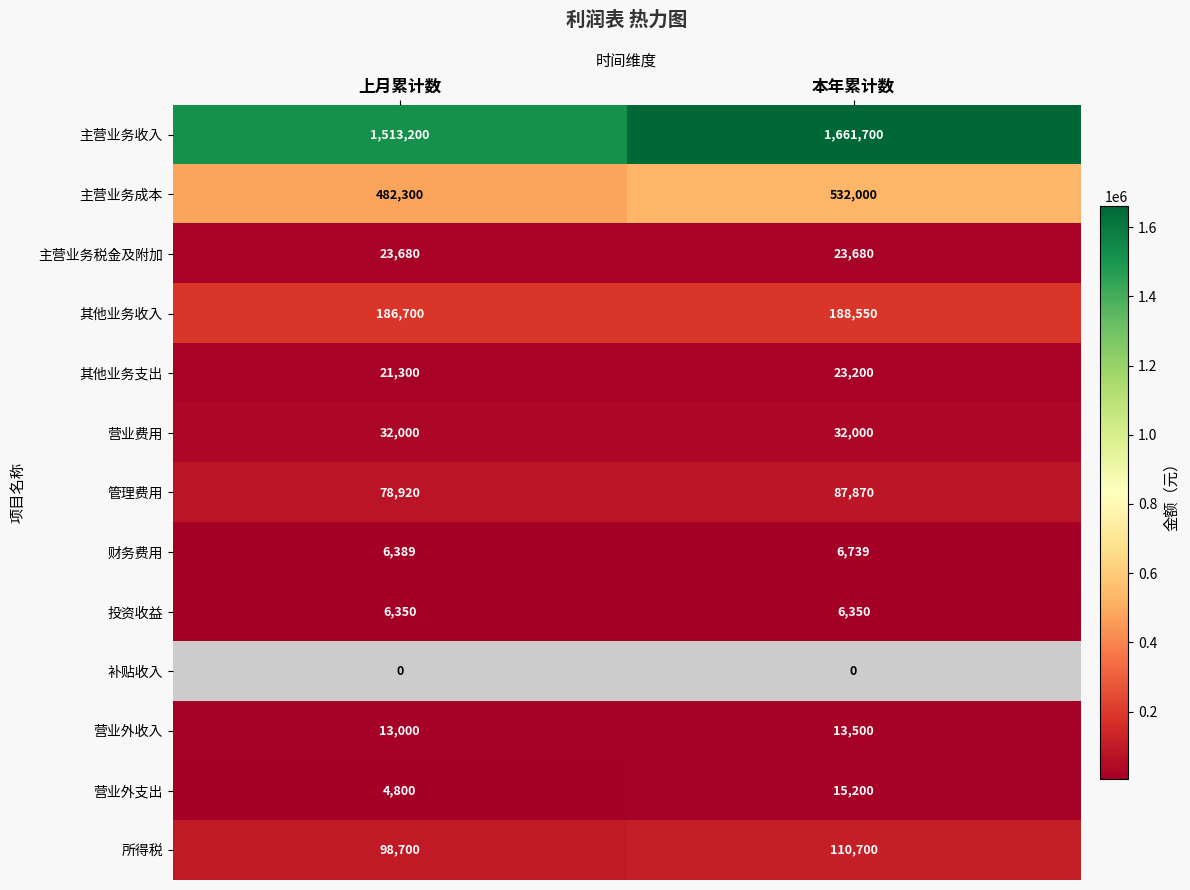

Count the 财务费用 values in the range 6389 to 6739.

2